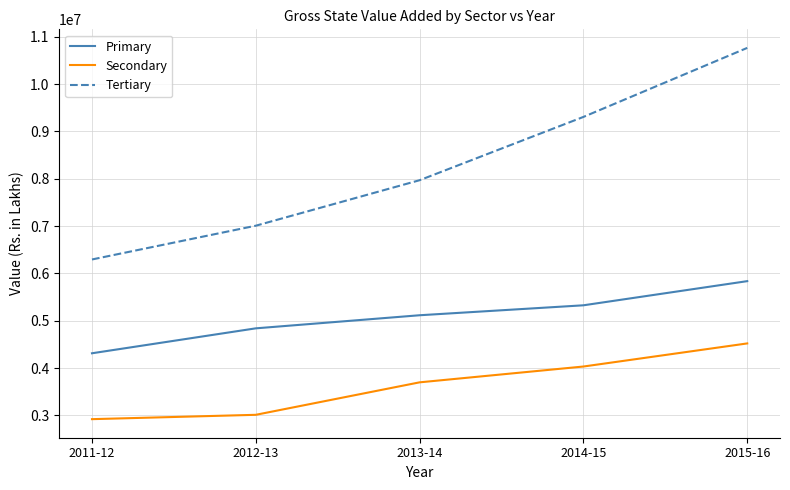

Which series has the largest range (max minus min)?

Tertiary